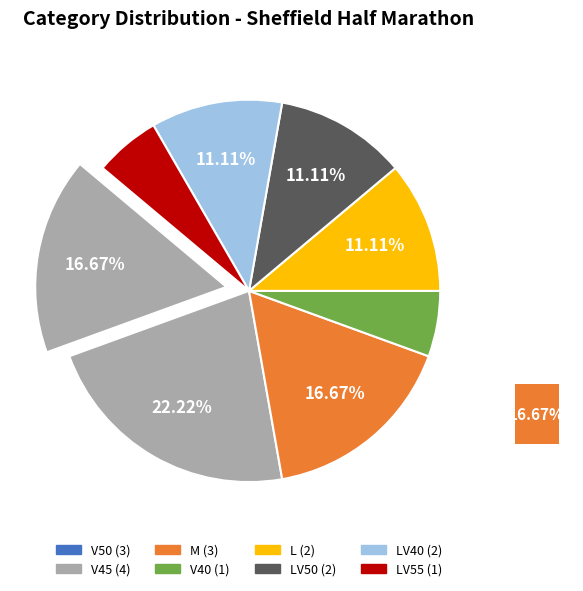

Rank the categories by value from lowest to highest.

V40, LV55, L, LV50, LV40, V50, M, V45